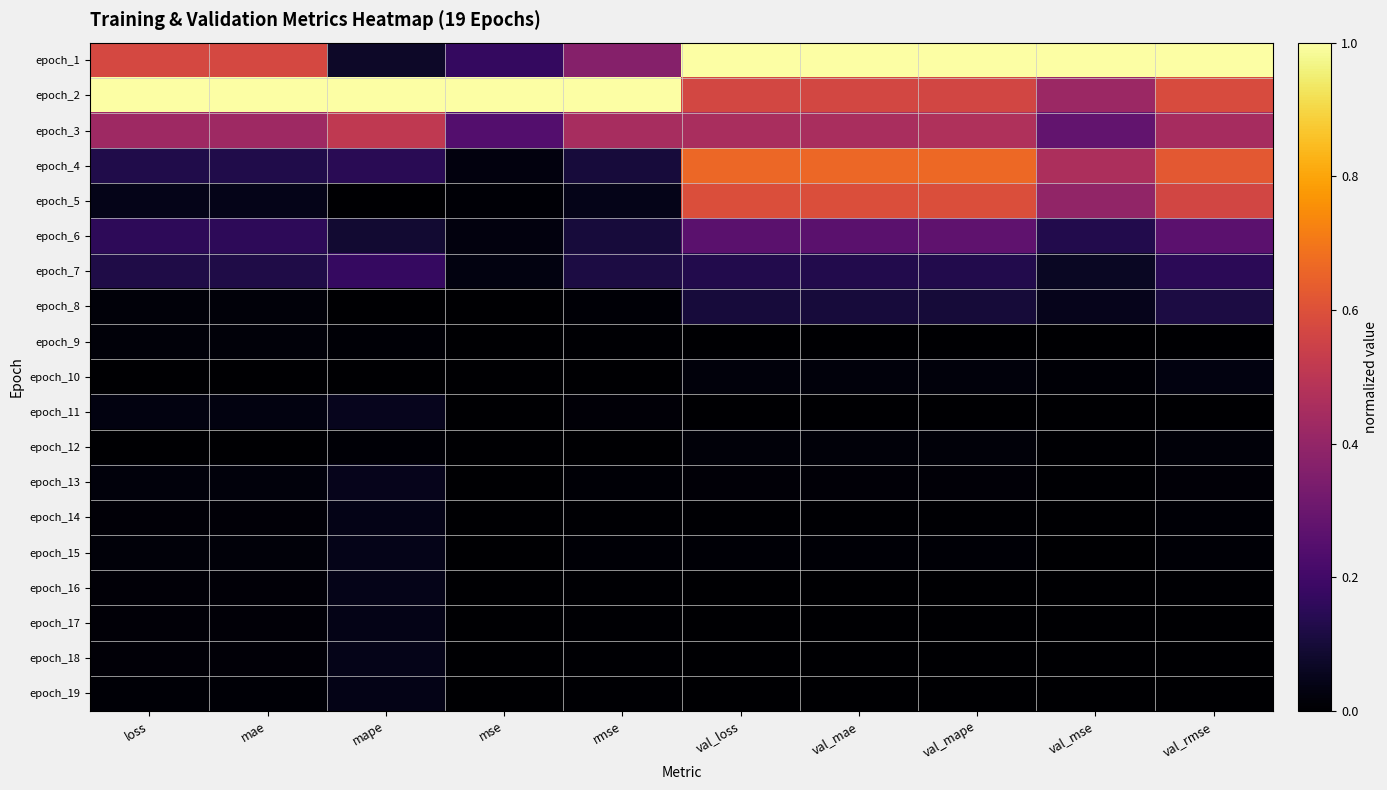

List the series in order of their peak value, highest first.

epoch_1, epoch_2, epoch_4, epoch_5, epoch_3, epoch_6, epoch_7, epoch_8, epoch_11, epoch_13, epoch_18, epoch_16, epoch_15, epoch_17, epoch_19, epoch_14, epoch_10, epoch_12, epoch_9